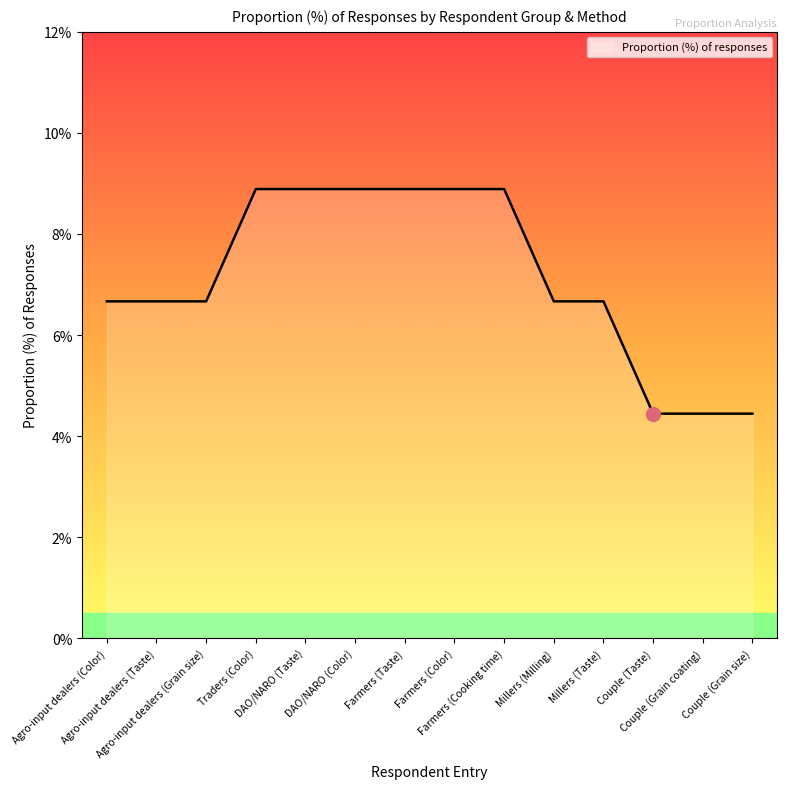

Which has a higher value, Traders (Color) or Couple (Grain size)?

Traders (Color)